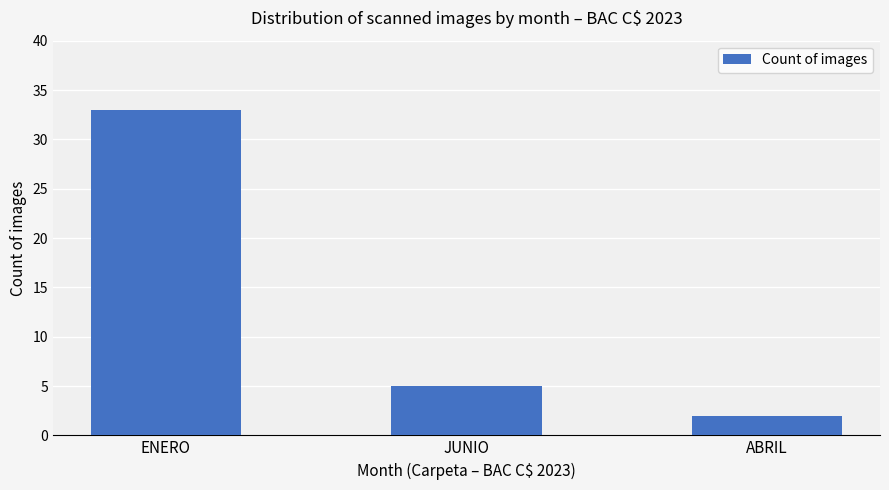

List the labels in order of value, largest first.

ENERO, JUNIO, ABRIL